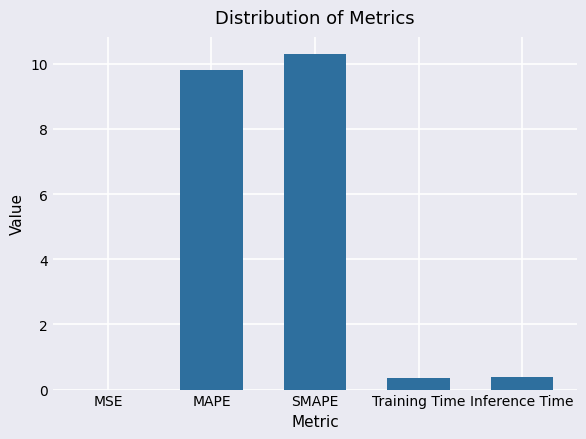

What is the greatest value displayed?

10.3